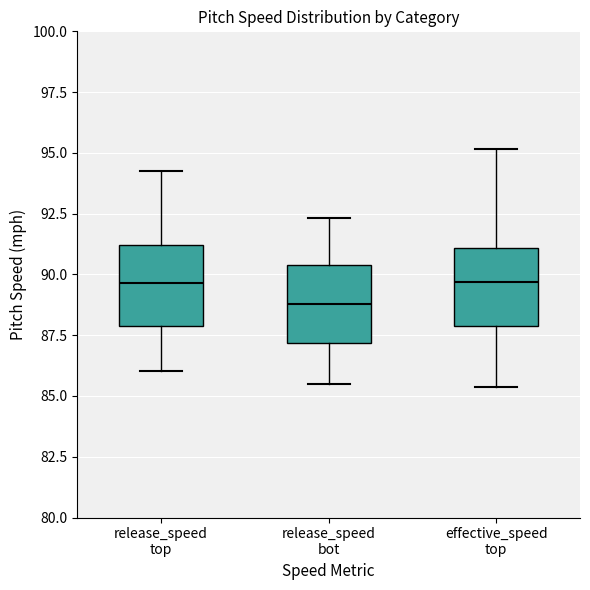

Reading left to right, read every box against the y-axis: the position of its median line, the range the box covers, and the ends of its whiskers. The values are not printed on the chart, so give them approximately, as read against the axis.

release_speed top: median 89.5, box 88.0 to 91.0, whiskers 86.0 to 94.5
release_speed bot: median 89.0, box 87.0 to 90.5, whiskers 85.5 to 92.5
effective_speed top: median 89.5, box 88.0 to 91.0, whiskers 85.5 to 95.0